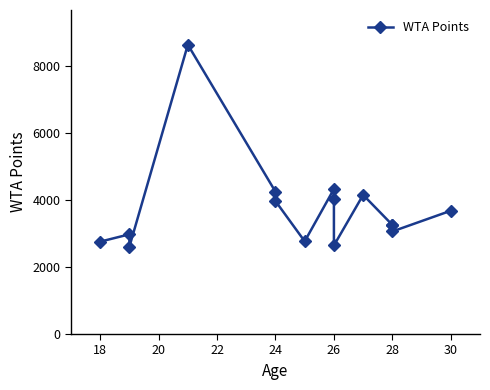

How many interior local valleys (lower than both neighbors) does the data have?

4